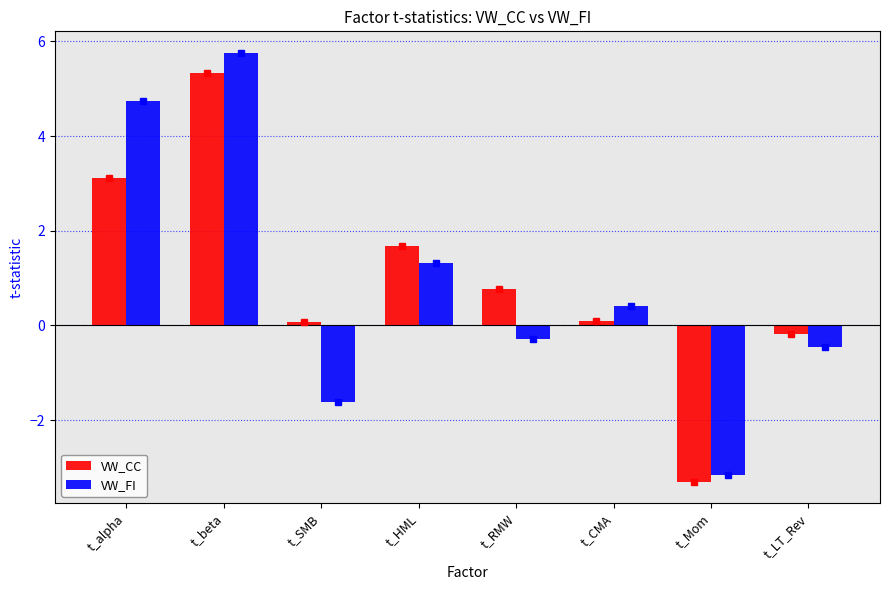

Rank the series by their average value, from lowest to highest.

VW_FI, VW_CC